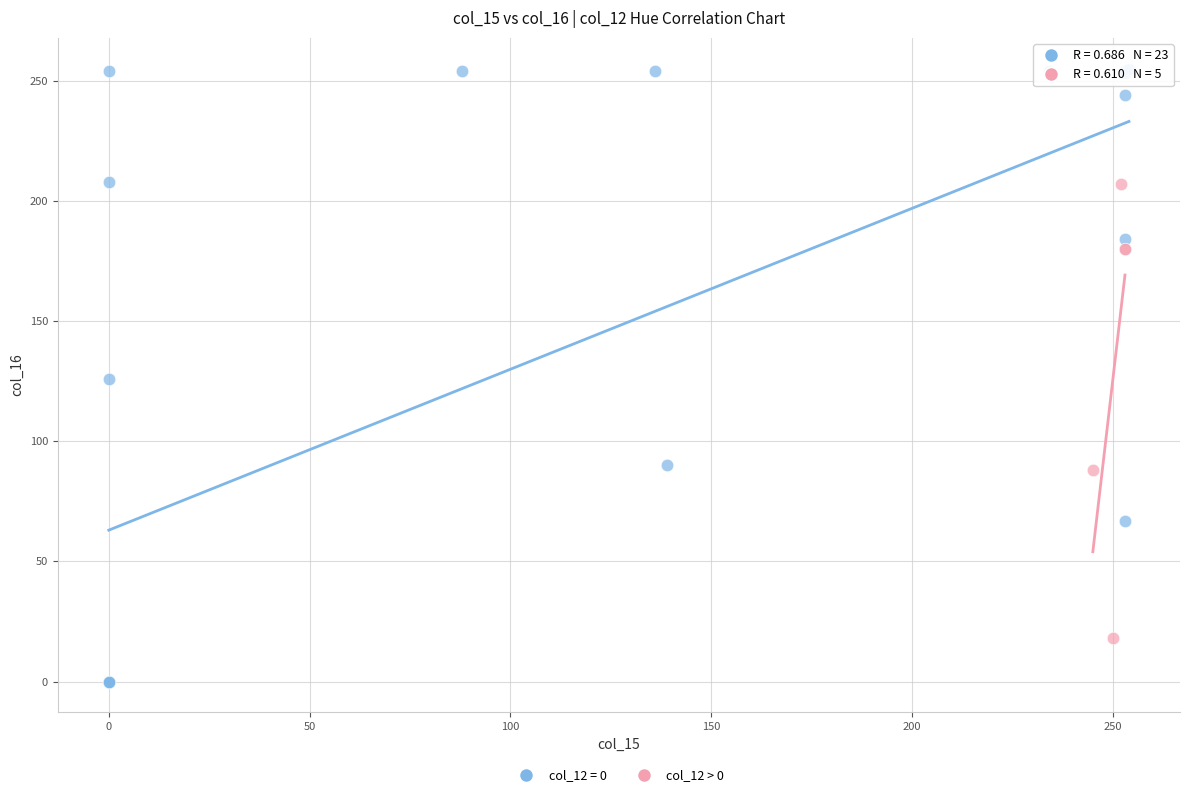

Which series has the widest spread of Y values?

col_12 = 0